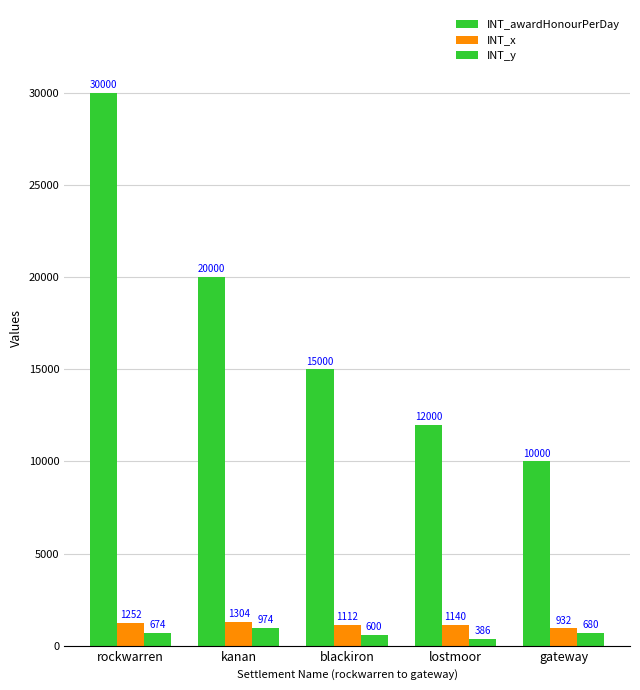

What is the label of the 2nd bar from the right?

lostmoor